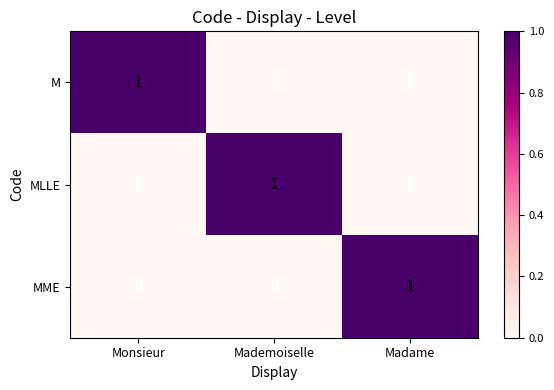

Which category has the highest value in the MLLE series?

Mademoiselle